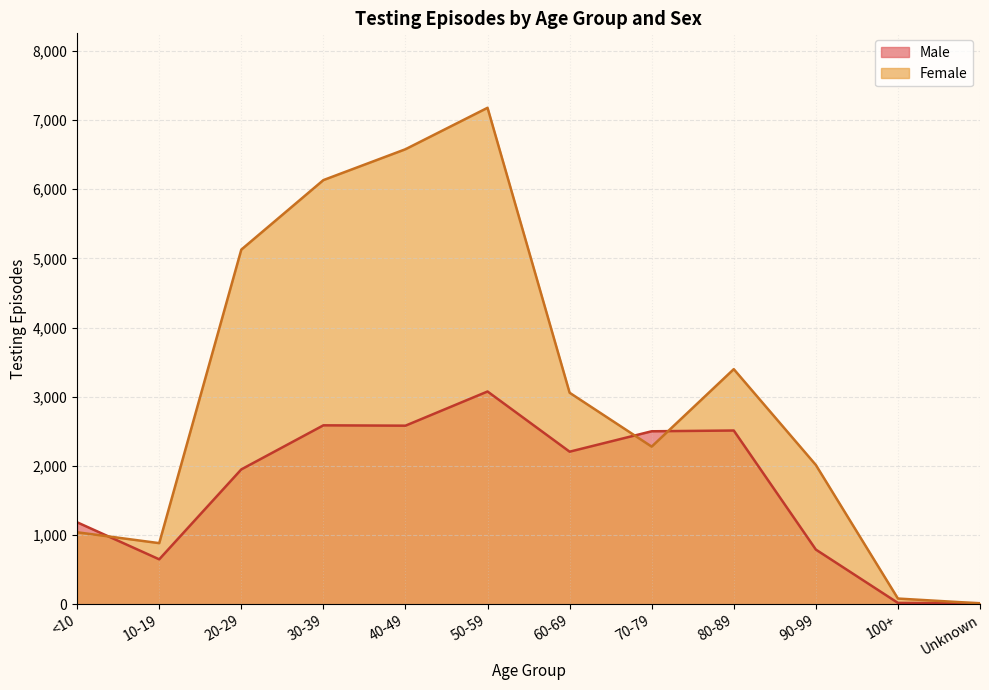

How many lines are shown in the chart?

2